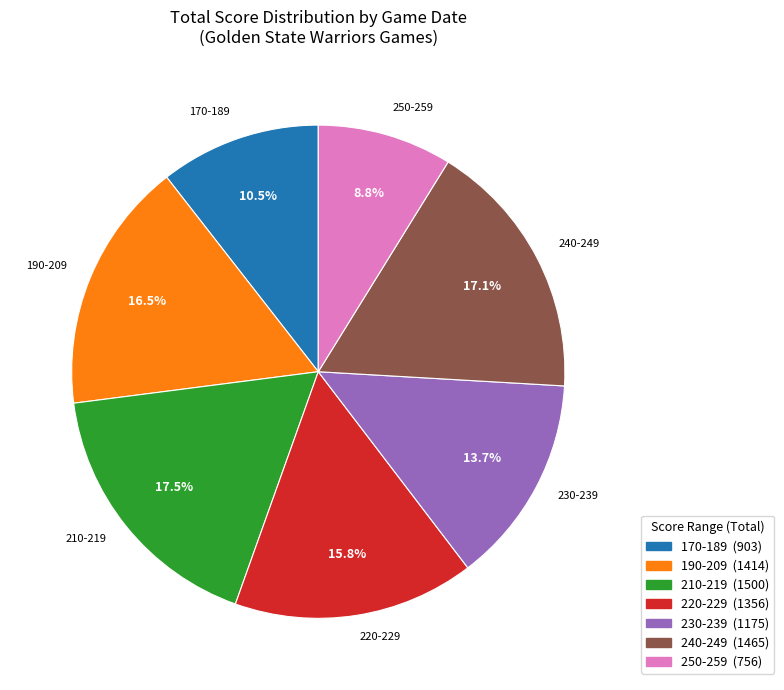

Is there any slice that represents more than half of the pie?

No